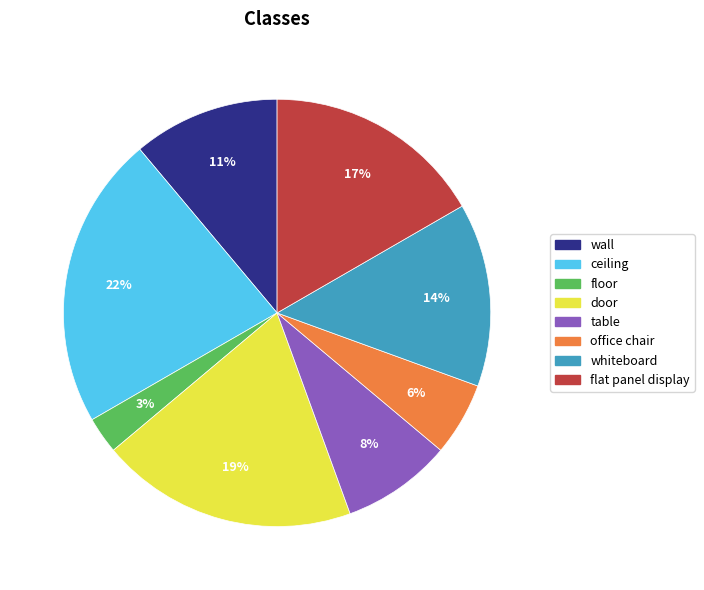

Which category has the biggest portion of the pie?

ceiling